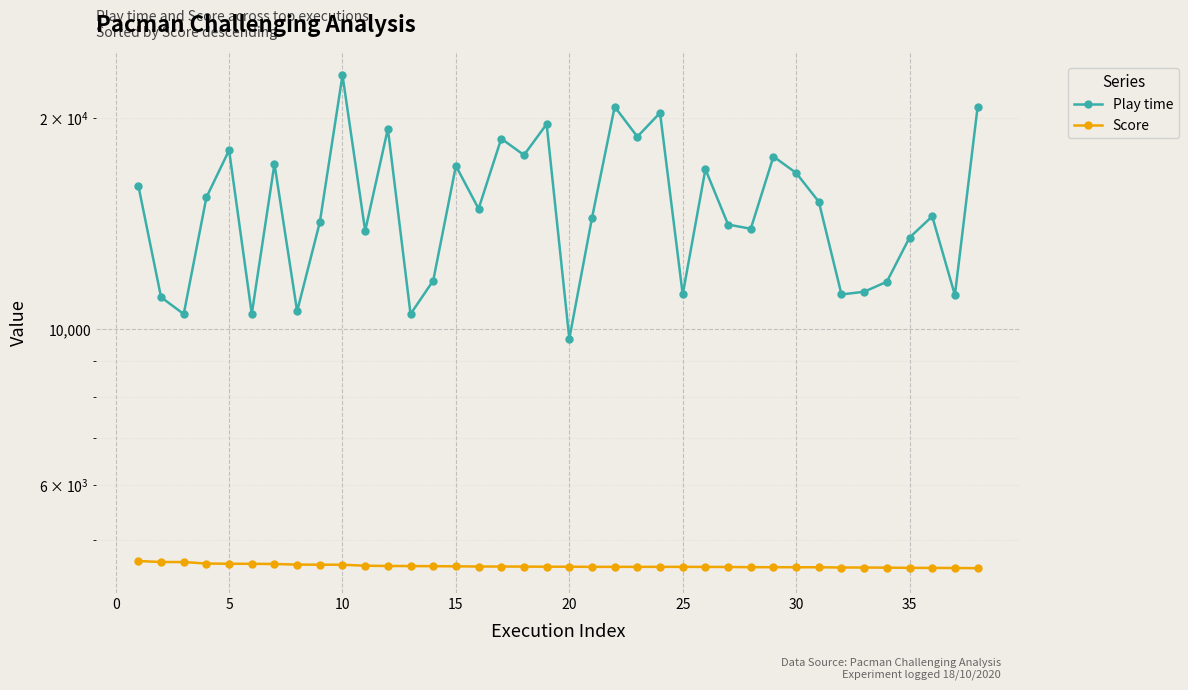

What is the spread (max minus min) of values at 20?

5880